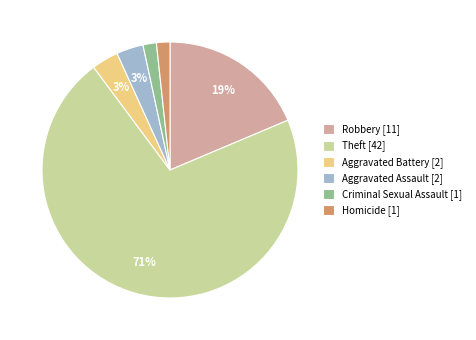

Is there any slice that represents more than half of the pie?

Yes